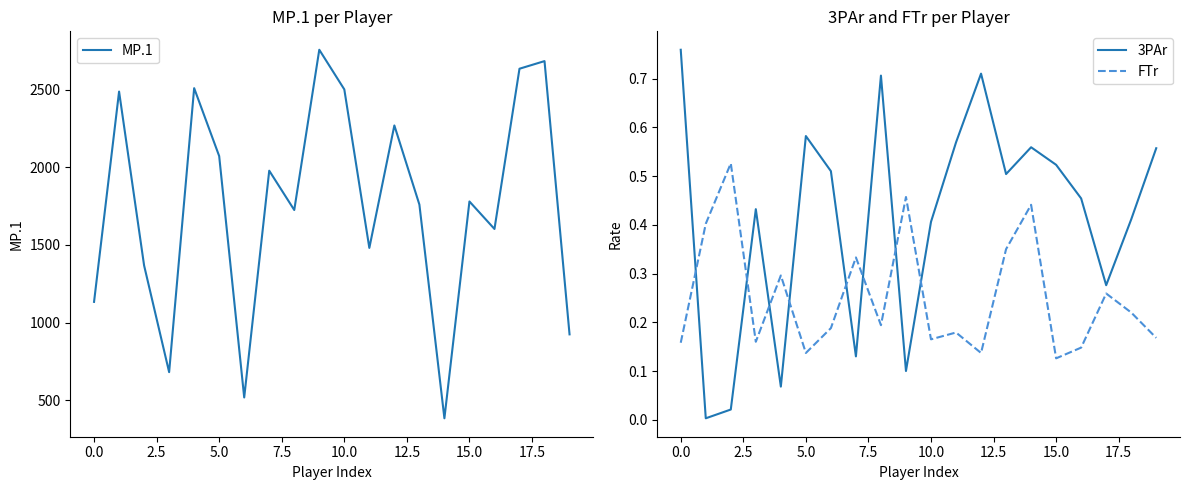

True or false: MP.1 has more than 0 points higher than both neighbors.

True